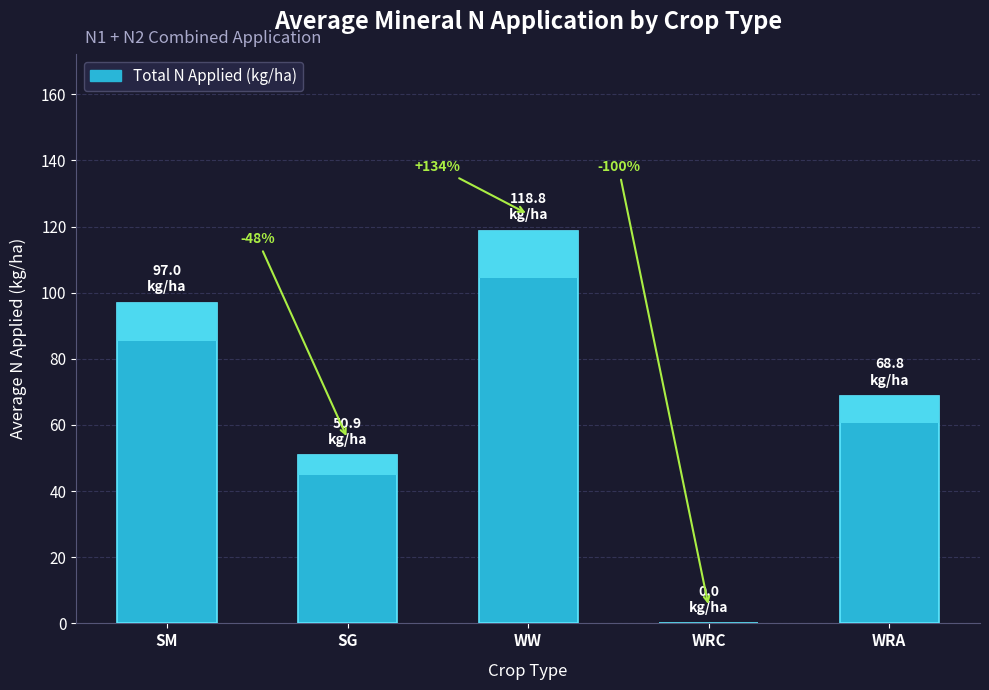

The value at WRC is 0.0. True or false?

True